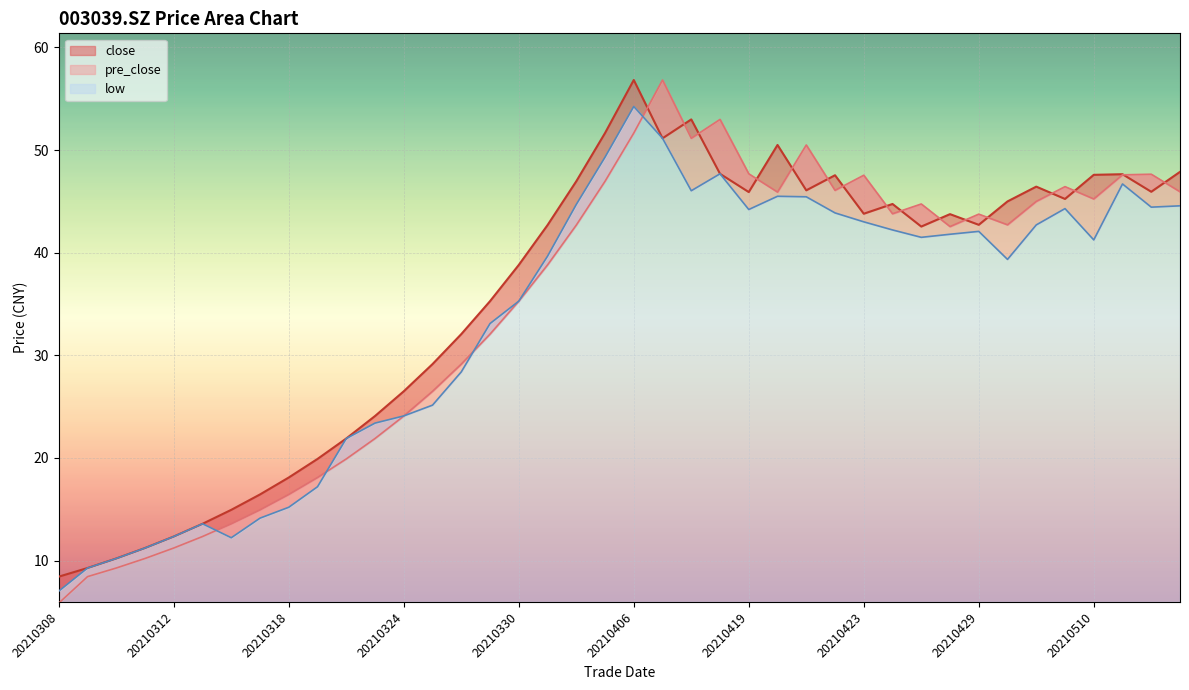

What is the value of the pre_close point at the 40th from the left?

45.9